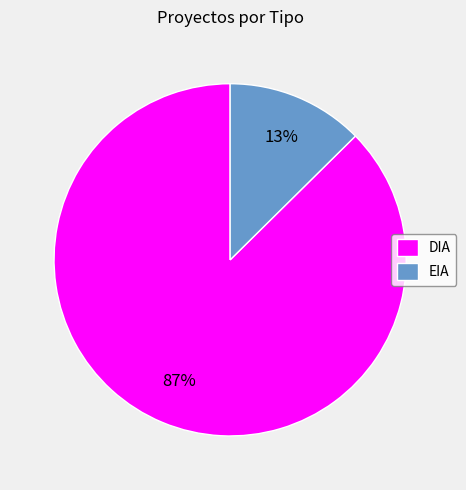

Combined, do EIA and DIA account for over 50%?

Yes